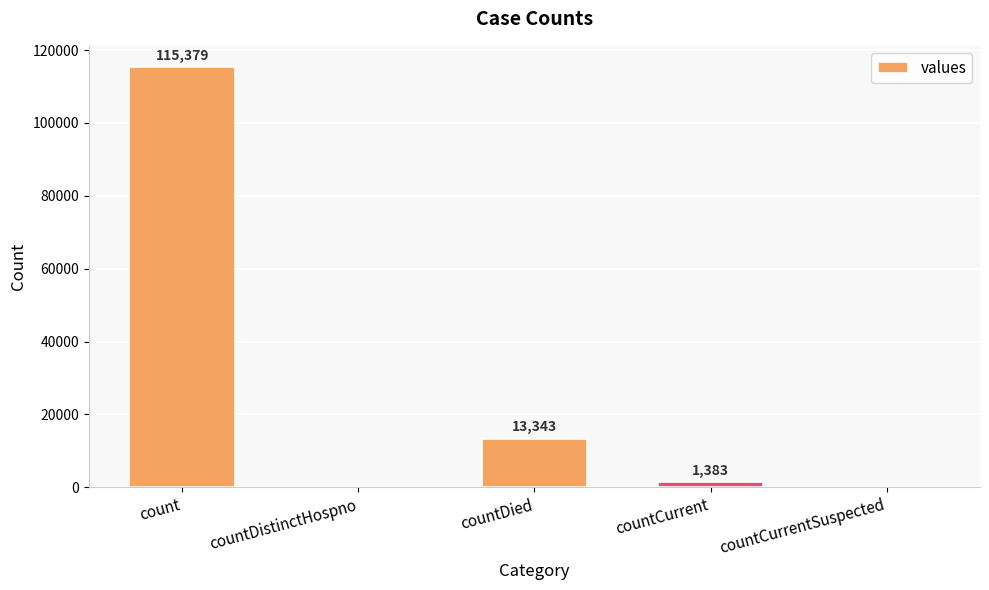

How many positive values are there?

3